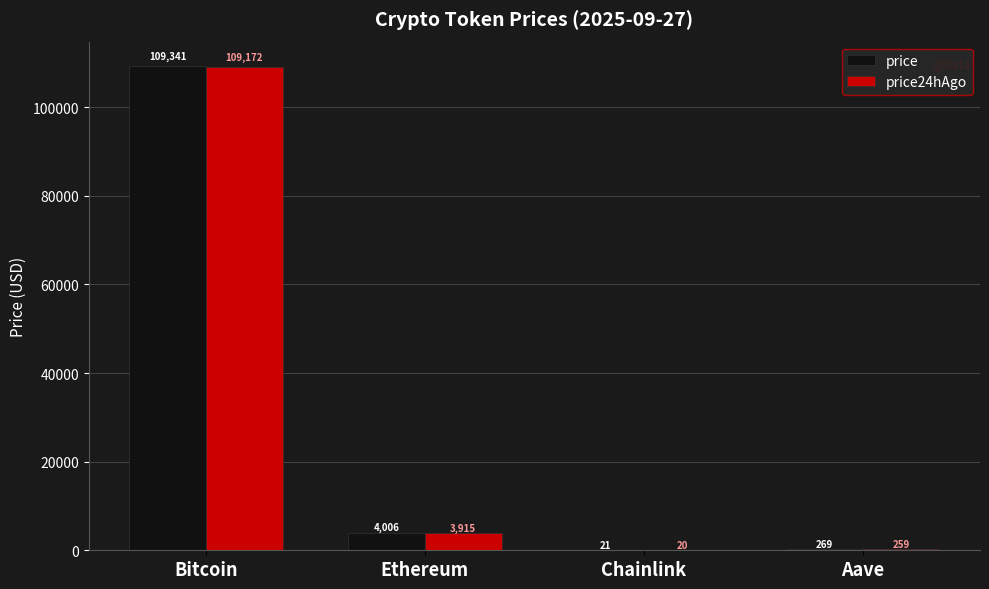

Which series has the largest total across all categories?

price